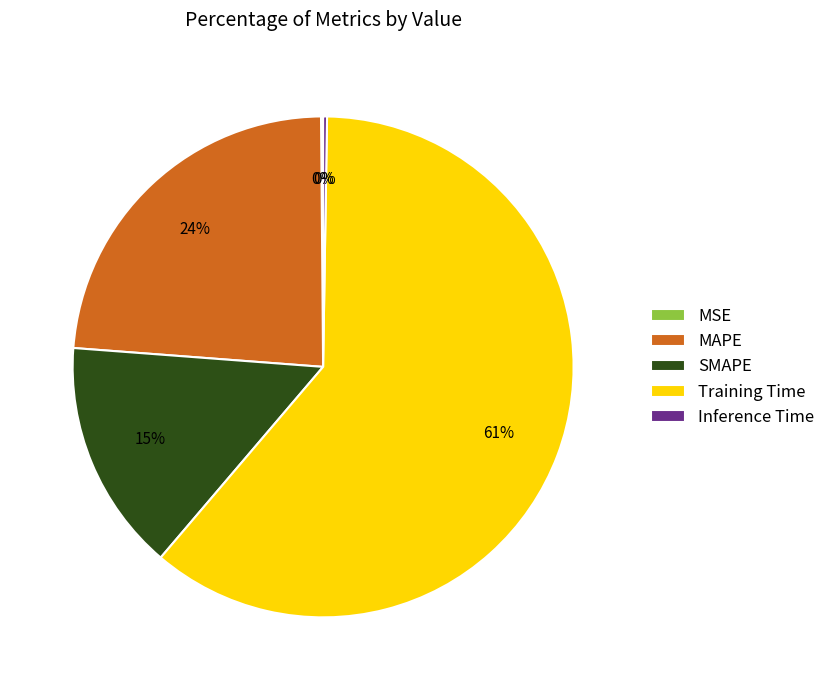

Which category has the biggest portion of the pie?

Training Time